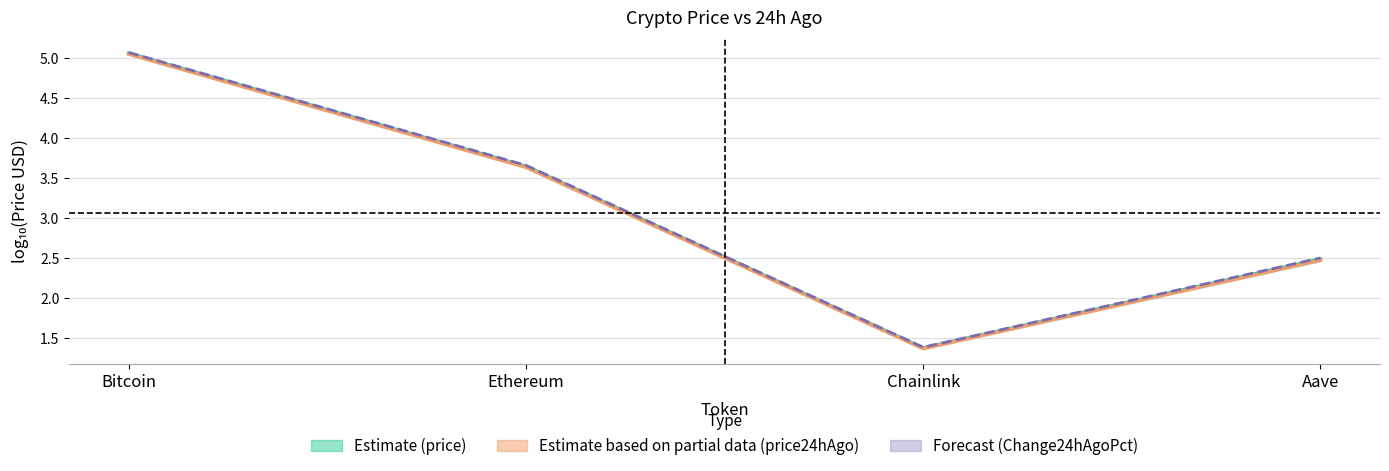

Between Chainlink and Aave, which series saw the biggest shift?

Change24hAgoPct